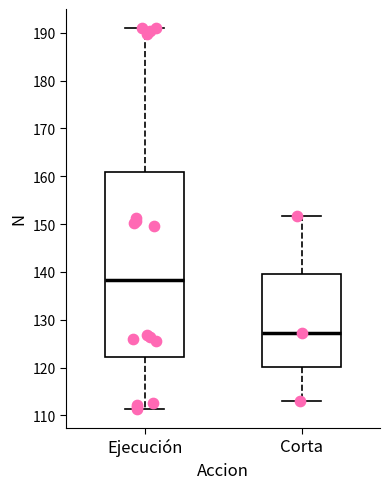

Where is the upper edge of the box for Corta on the y-axis? The values are not printed on the chart, so give them approximately, as read against the axis.

139